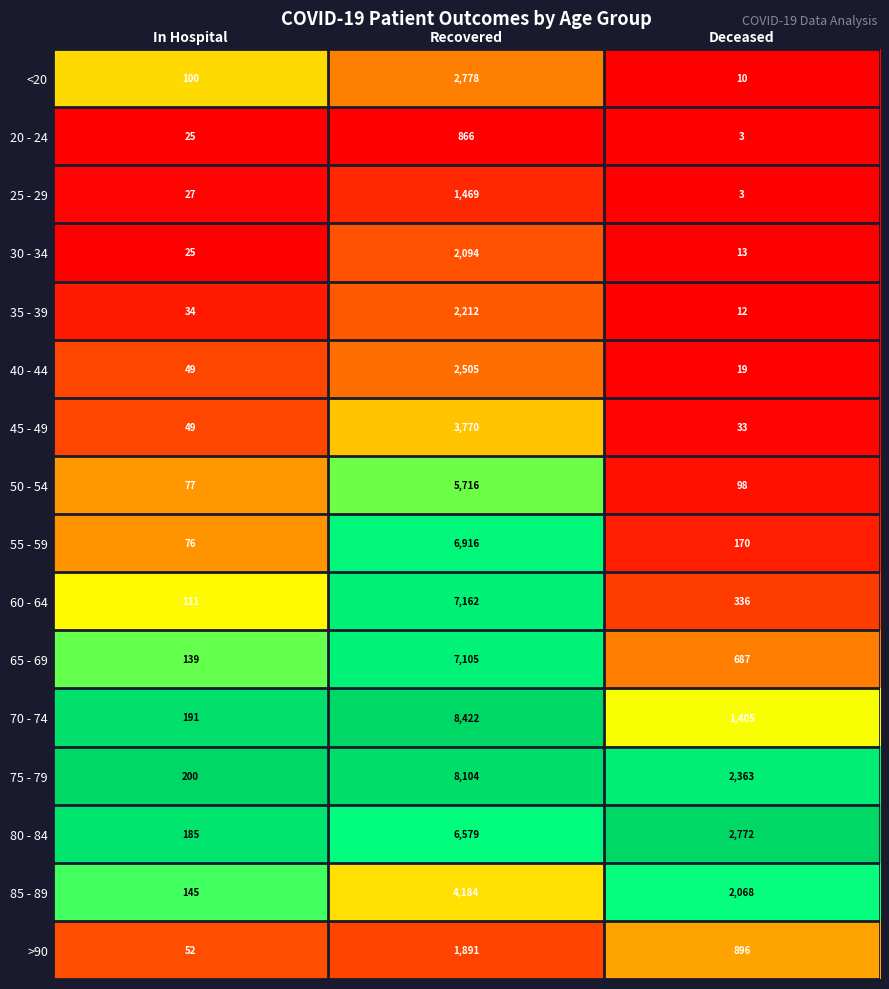

True or false: 55 - 59 has a value of 103 at In Hospital.

False